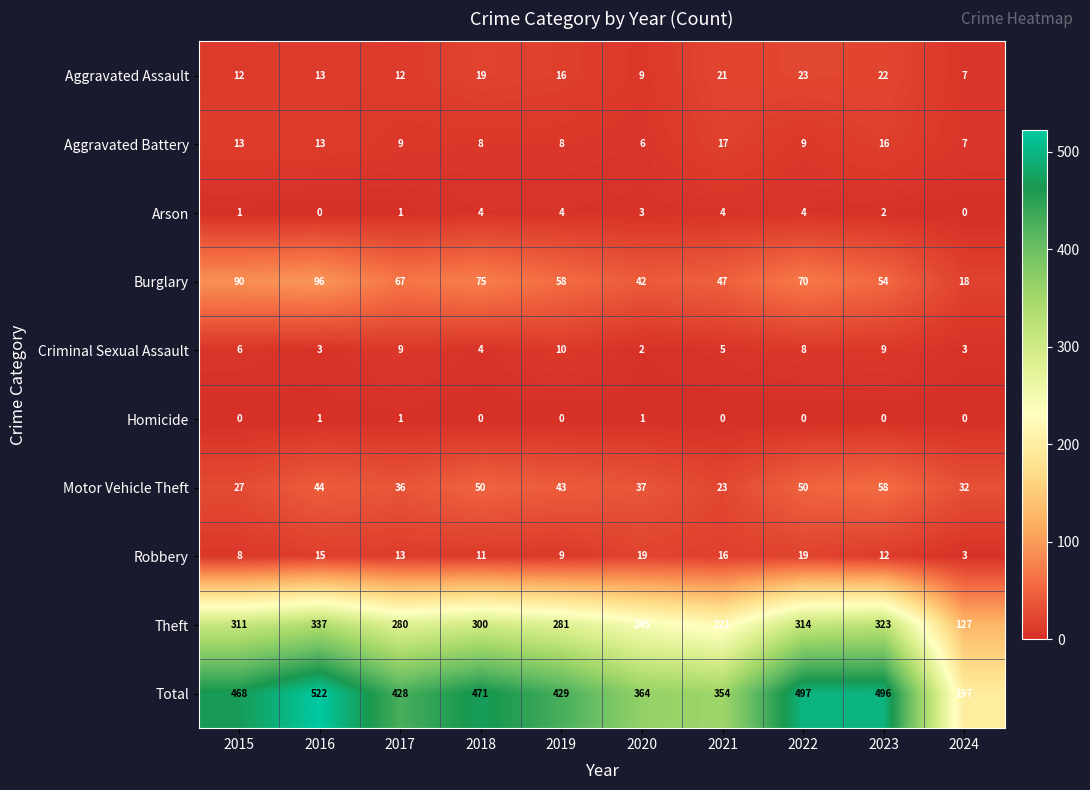

The Arson series shows 3 at 2020. True or false?

True